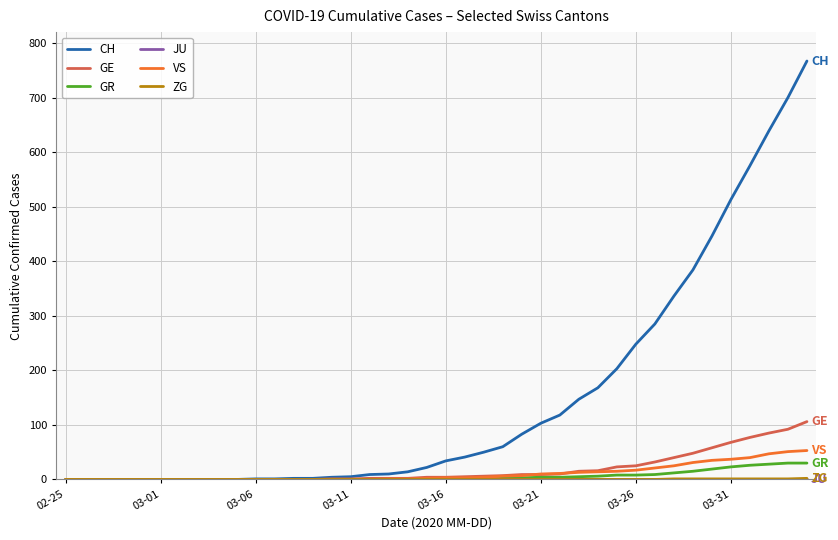

Which series has the largest total across all categories?

CH